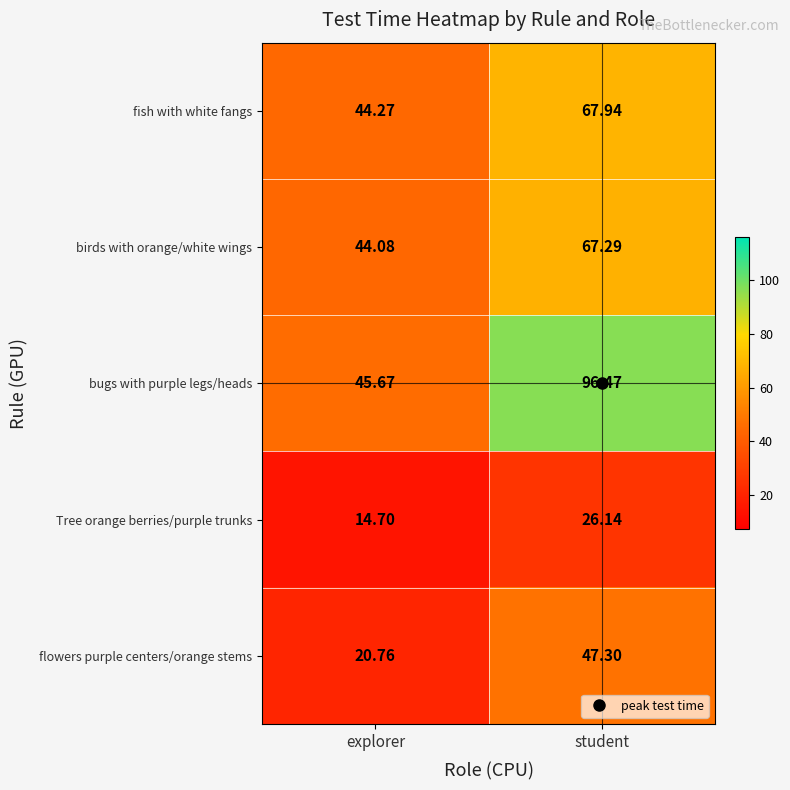

Is the value of flowers purple centers/orange stems at student greater than the value of fish with white fangs at explorer?

Yes